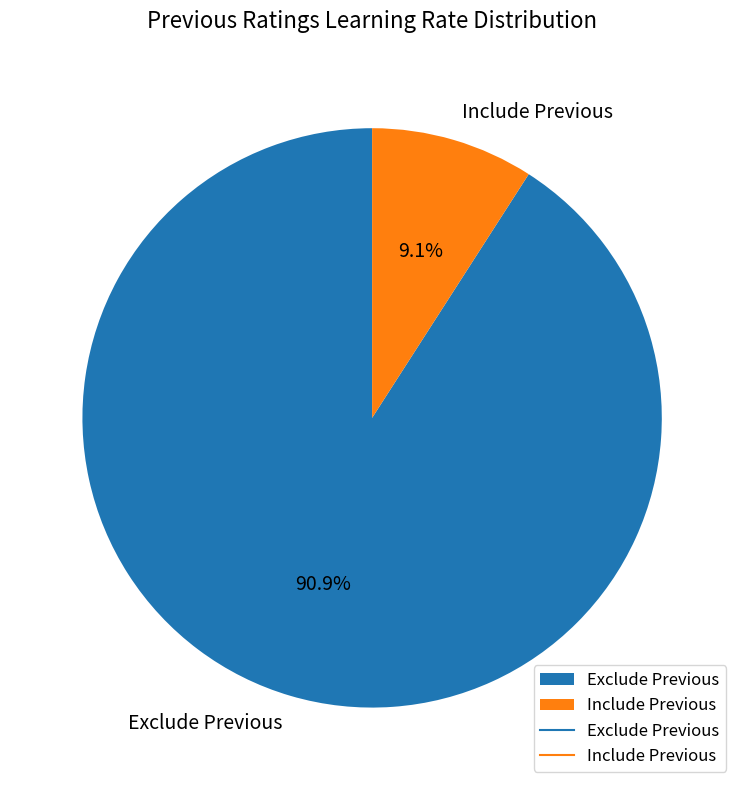

Count the number of slices in the pie.

2